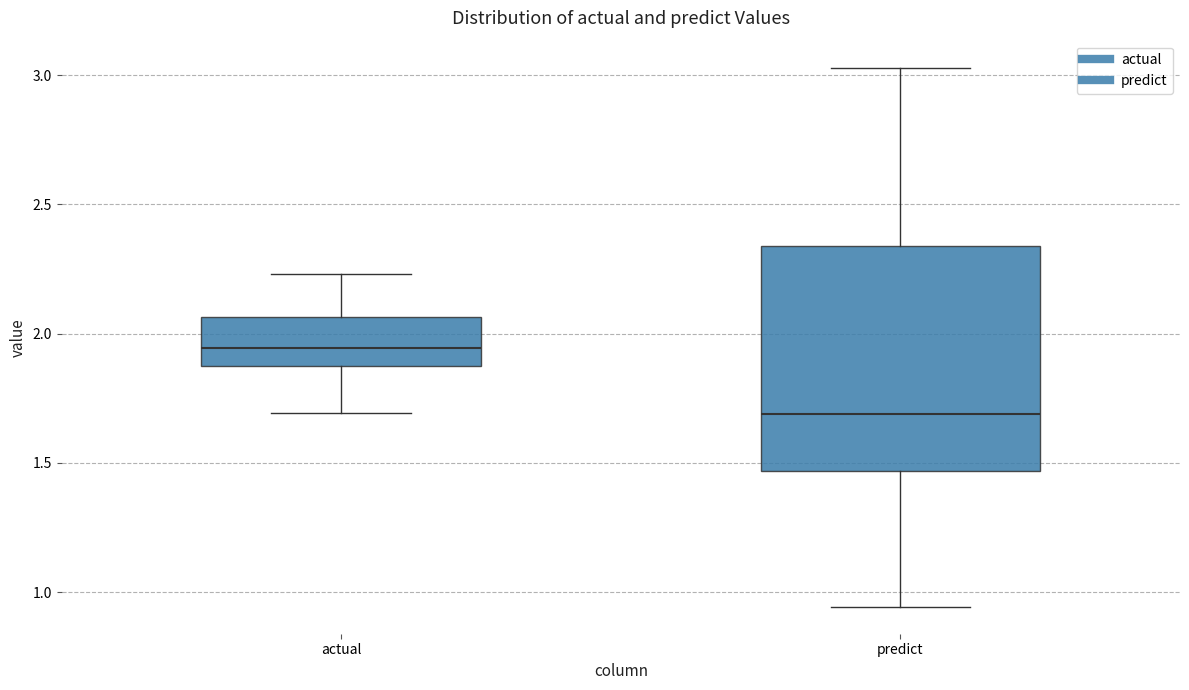

Reading left to right, transcribe this box plot: for each box, give where its median line is, the range the box spans, and where its two whiskers end, as read against the y-axis. The values are not printed on the chart, so give them approximately, as read against the axis.

actual: median 1.95, box 1.85 to 2.05, whiskers 1.70 to 2.25
predict: median 1.70, box 1.45 to 2.35, whiskers 0.95 to 3.05